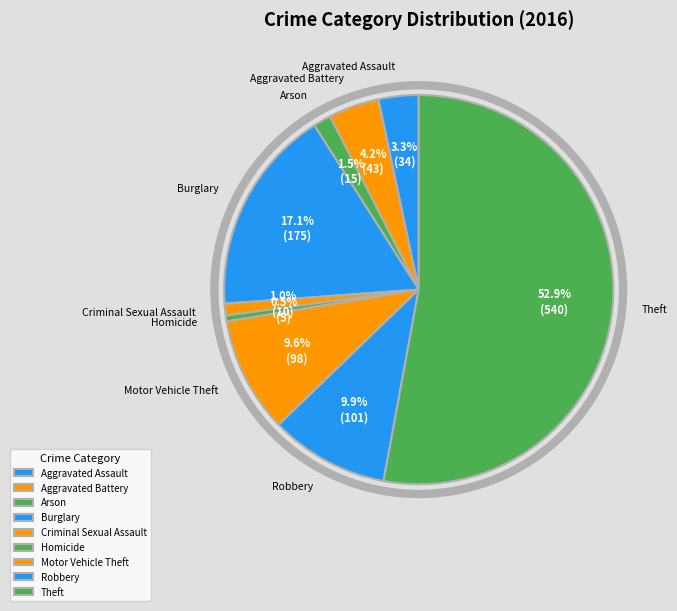

Is it true that Homicide is 0% of the pie?

True